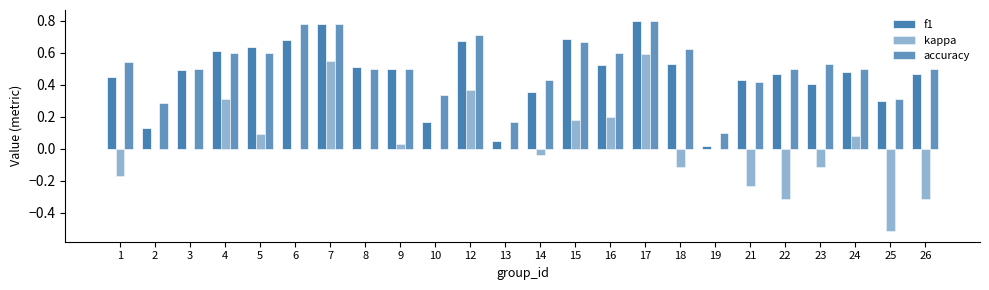

What is the difference between the highest and lowest values at 18?

0.7